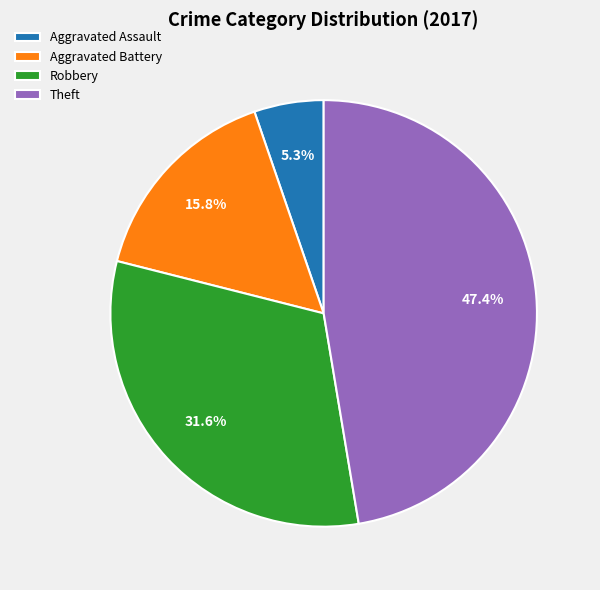

Does Aggravated Battery represent more than half of the total?

No